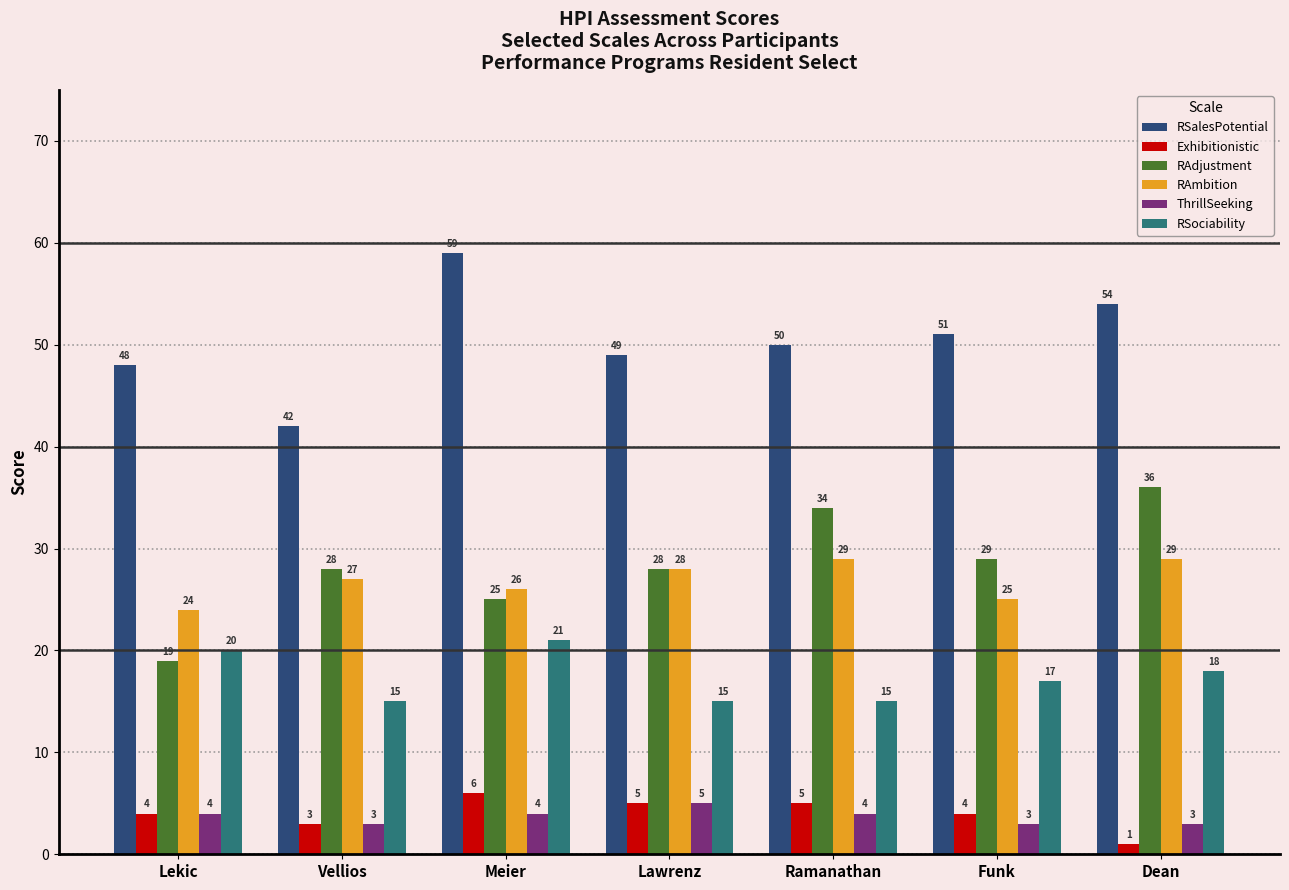

How many series are shown in this chart?

6